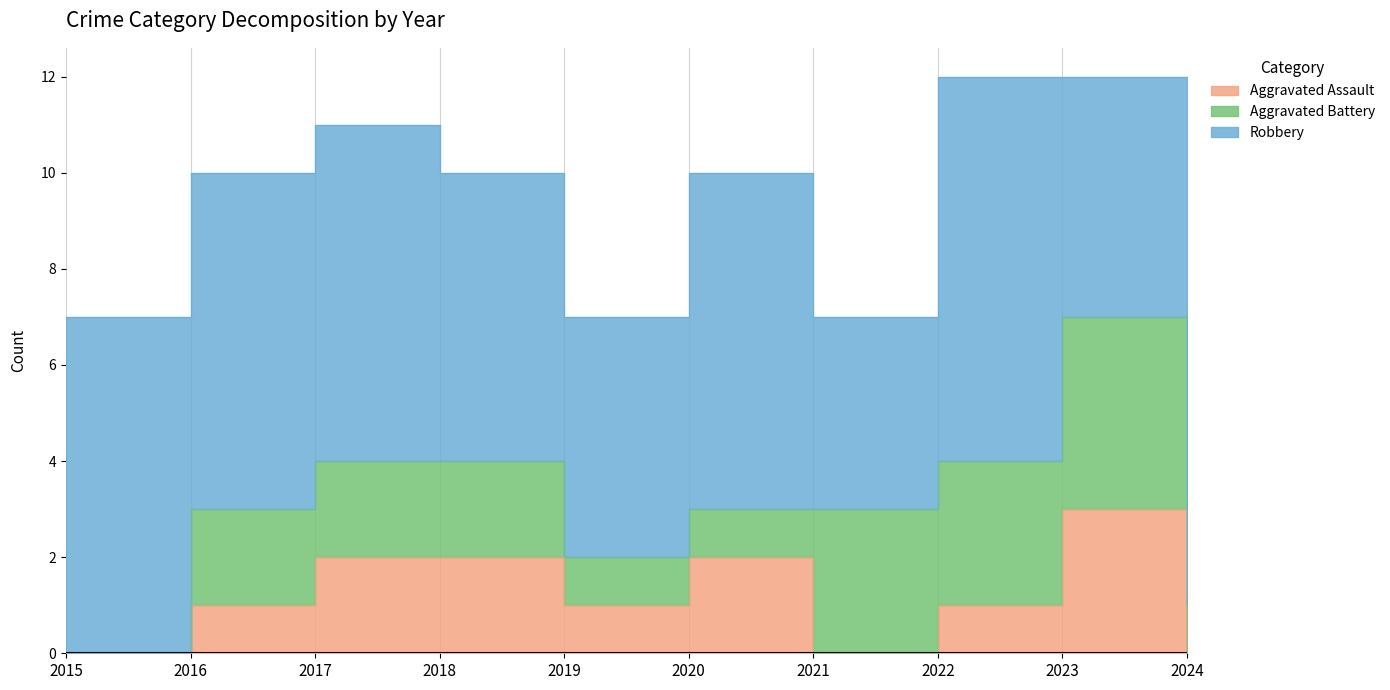

True or false: Aggravated Battery has more than 2 interior local peaks.

False